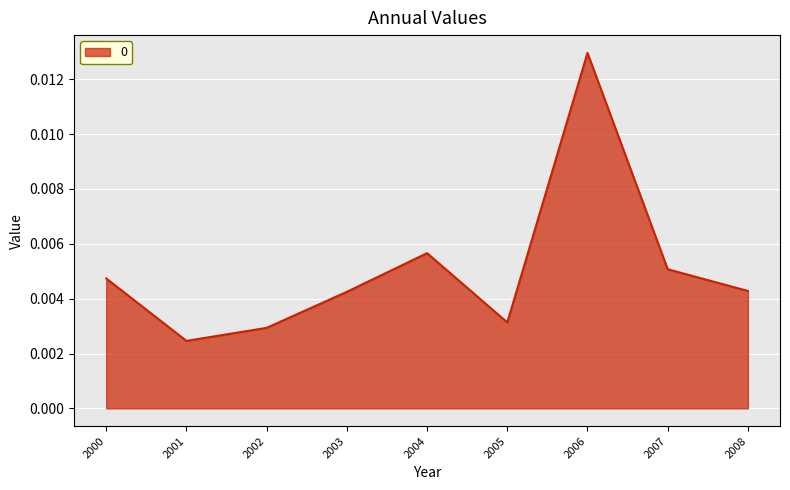

Where is the first local minimum?

2001